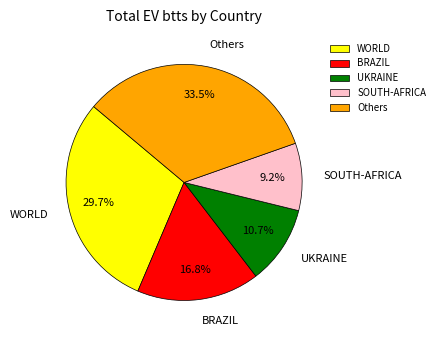

To the nearest percent, what portion does BRAZIL represent?

17%